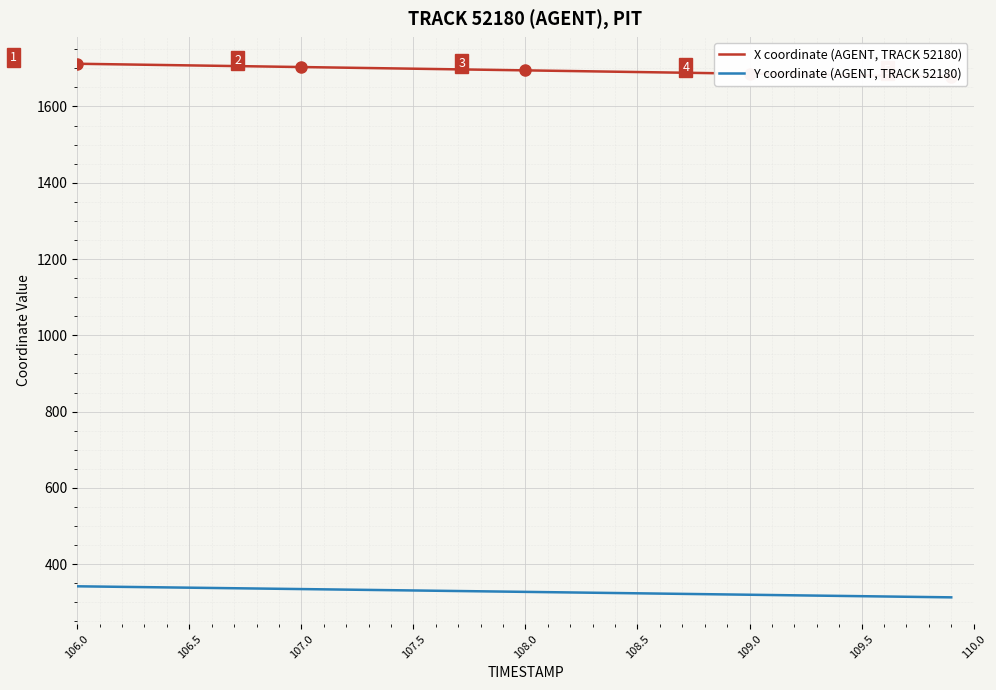

Reading left to right, what are all the values shown in this chart?

X coordinate (AGENT, TRACK 52180): 1711.9	1711.0	1710.2	1709.3	1708.4	1707.6	1706.7	1705.8	1705.0	1704.1	1703.3	1702.4	1701.5	1700.7	1699.8	1698.9	1698.0	1697.2	1696.3	1695.4	1694.6	1693.7	1692.8	1691.9	1691.0	1690.2	1689.3	1688.4	1687.5	1686.6	1685.8	1684.9	1684.0	1683.1	1682.2	1681.3	1680.5	1679.6	1678.7	1677.8
Y coordinate (AGENT, TRACK 52180): 342.0	341.3	340.6	339.8	339.1	338.4	337.7	336.9	336.2	335.5	334.8	334.0	333.3	332.6	331.8	331.1	330.4	329.6	328.9	328.2	327.4	326.7	325.9	325.2	324.4	323.7	322.9	322.2	321.4	320.7	319.9	319.1	318.4	317.6	316.9	316.1	315.3	314.6	313.8	313.1